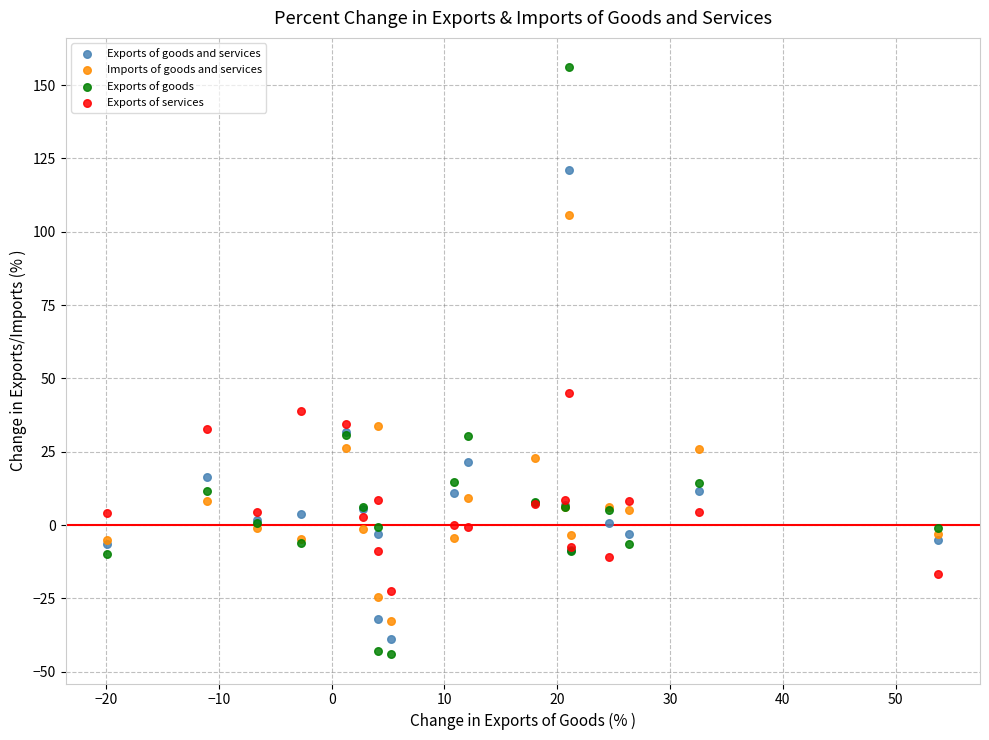

Across all series, what Y value is closest to 56?

44.9